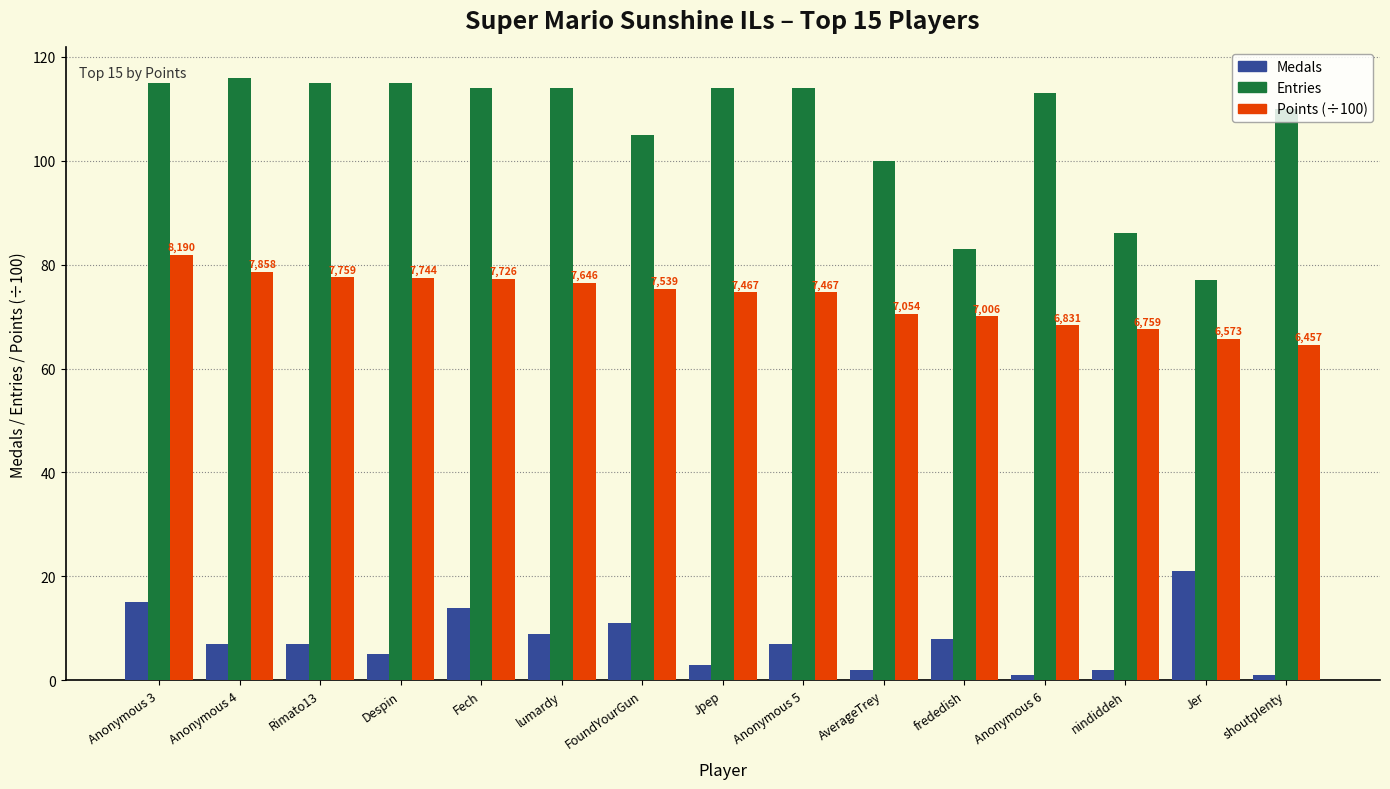

Rank the series by their maximum value, from lowest to highest.

Medals, Points (÷100), Entries